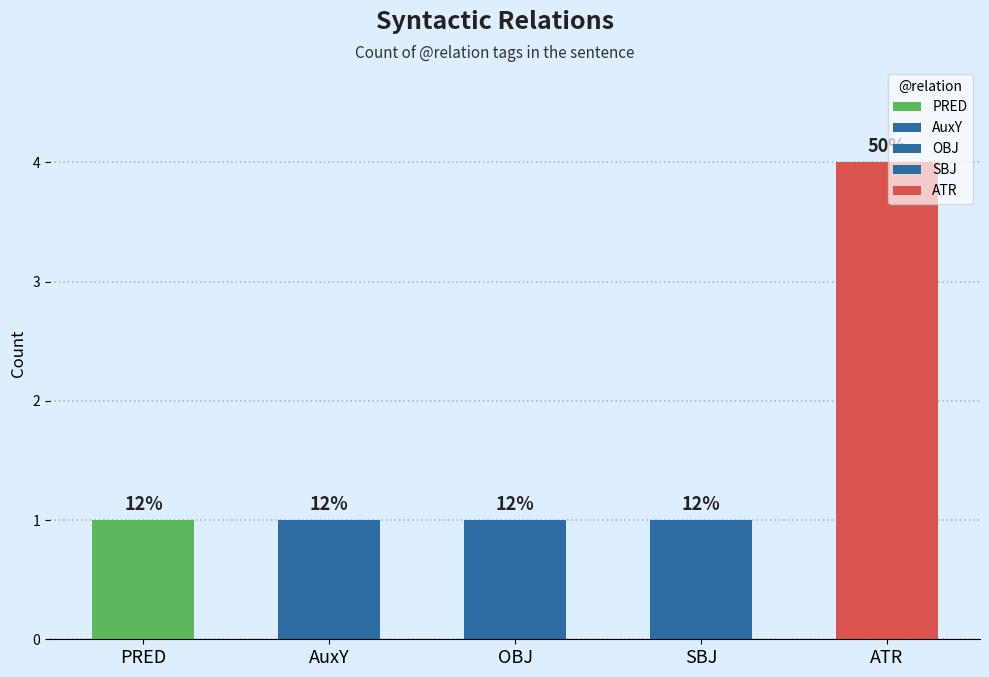

What is the maximum value shown in the chart?

4